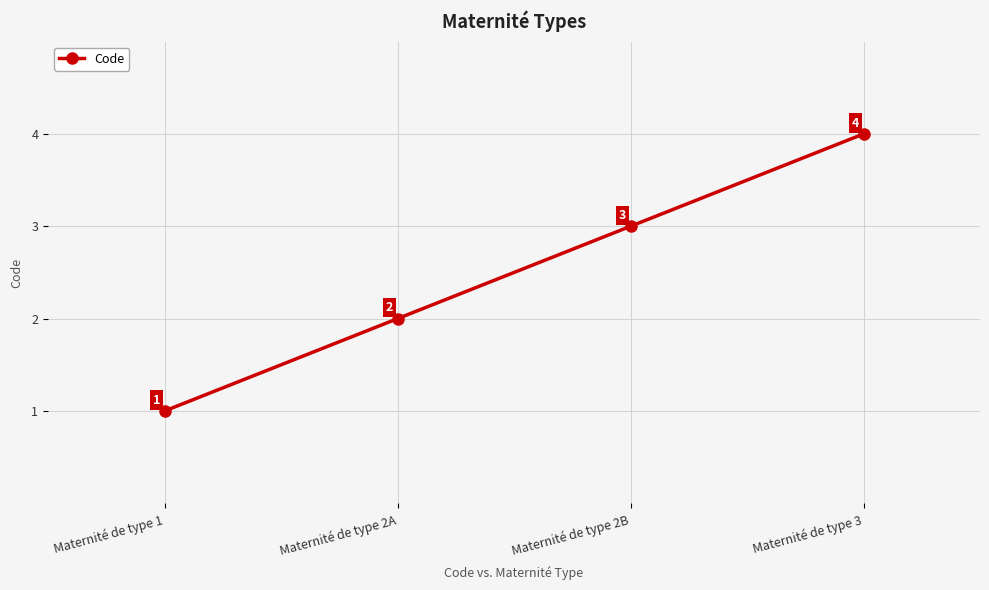

What is the label of the 3rd point from the left?

Maternité de type 2B